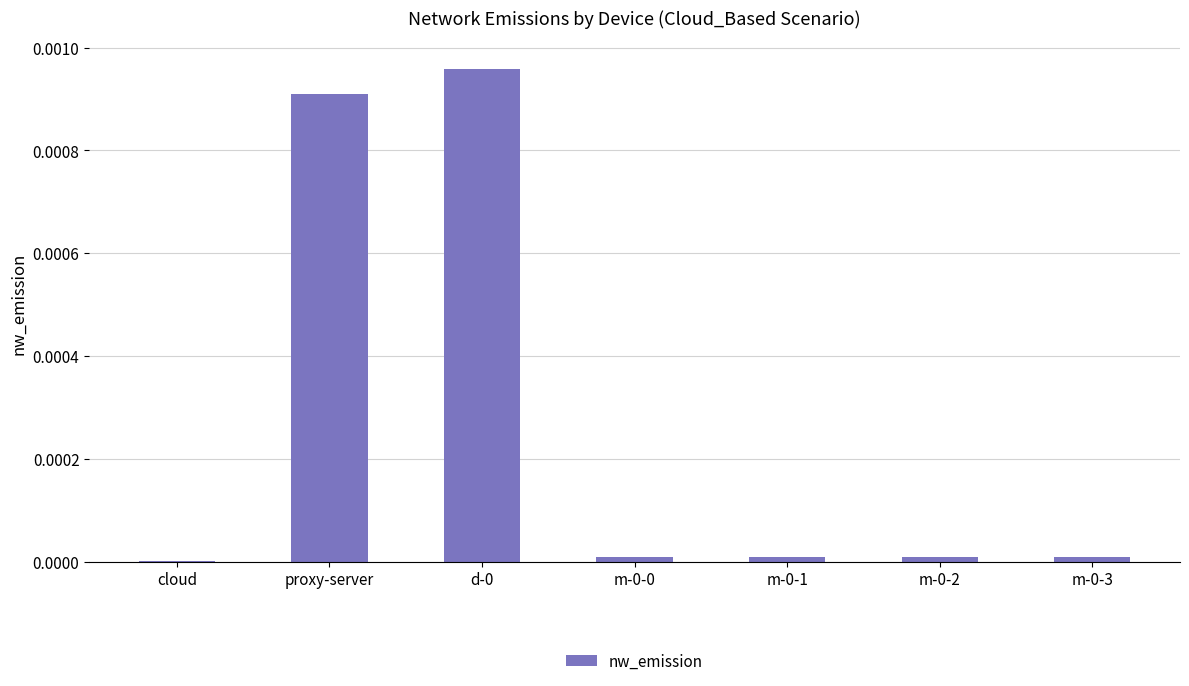

True or false: the data shows 0.0 at m-0-2.

True